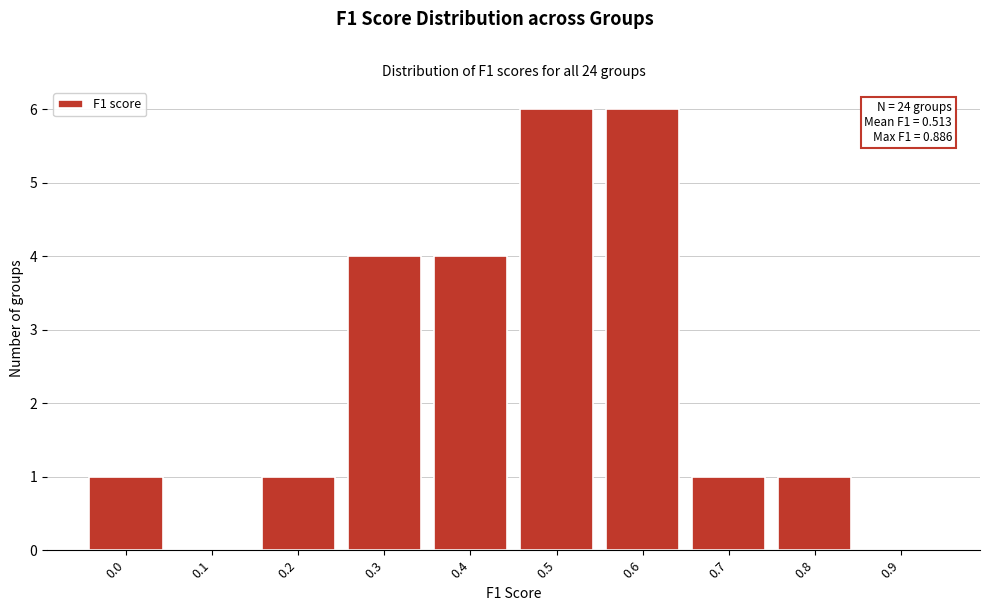

Reading left to right, what are all the values shown in this chart?

0.0=1	0.1=0	0.2=1	0.3=4	0.4=4	0.5=6	0.6=6	0.7=1	0.8=1	0.9=0